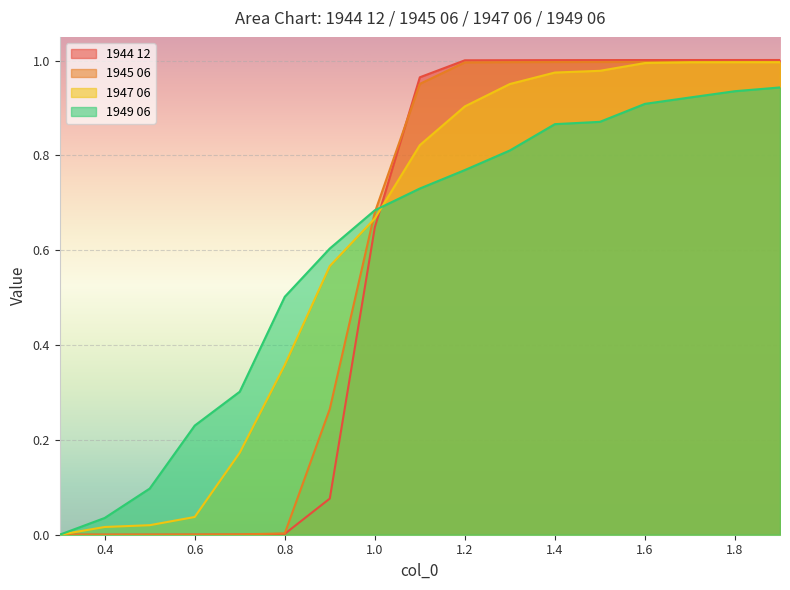

Reading left to right, transcribe all the data shown in this chart.

1944 12: 0.3=0.0	0.4=0.0	0.5=0.0	0.6=0.0	0.7=0.0	0.8=0.0	0.9=0.1	1.0=0.6	1.1=1.0	1.2=1.0	1.3=1.0	1.4=1.0	1.5=1.0	1.6=1.0	1.7=1.0	1.8=1.0	1.9=1.0
1945 06: 0.3=0.0	0.4=0.0	0.5=0.0	0.6=0.0	0.7=0.0	0.8=0.0	0.9=0.3	1.0=0.7	1.1=1.0	1.2=1.0	1.3=1.0	1.4=1.0	1.5=1.0	1.6=1.0	1.7=1.0	1.8=1.0	1.9=1.0
1947 06: 0.3=0.0	0.4=0.0	0.5=0.0	0.6=0.0	0.7=0.2	0.8=0.4	0.9=0.6	1.0=0.7	1.1=0.8	1.2=0.9	1.3=1.0	1.4=1.0	1.5=1.0	1.6=1.0	1.7=1.0	1.8=1.0	1.9=1.0
1949 06: 0.3=0.0	0.4=0.0	0.5=0.1	0.6=0.2	0.7=0.3	0.8=0.5	0.9=0.6	1.0=0.7	1.1=0.7	1.2=0.8	1.3=0.8	1.4=0.9	1.5=0.9	1.6=0.9	1.7=0.9	1.8=0.9	1.9=0.9